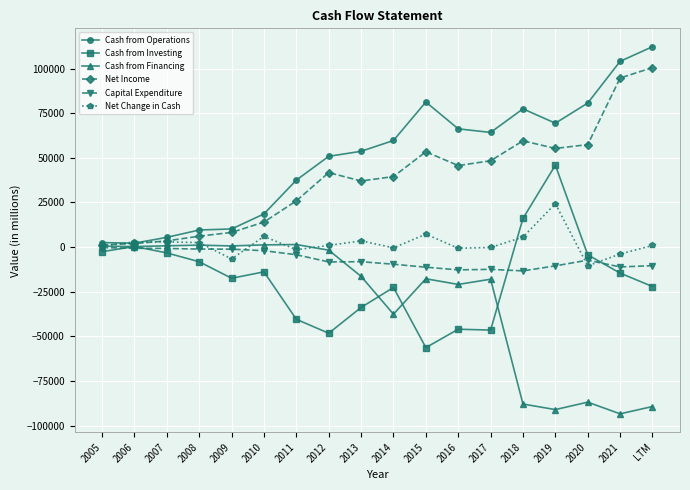

Is it true that Capital Expenditure equals -2005 at 2010?

True